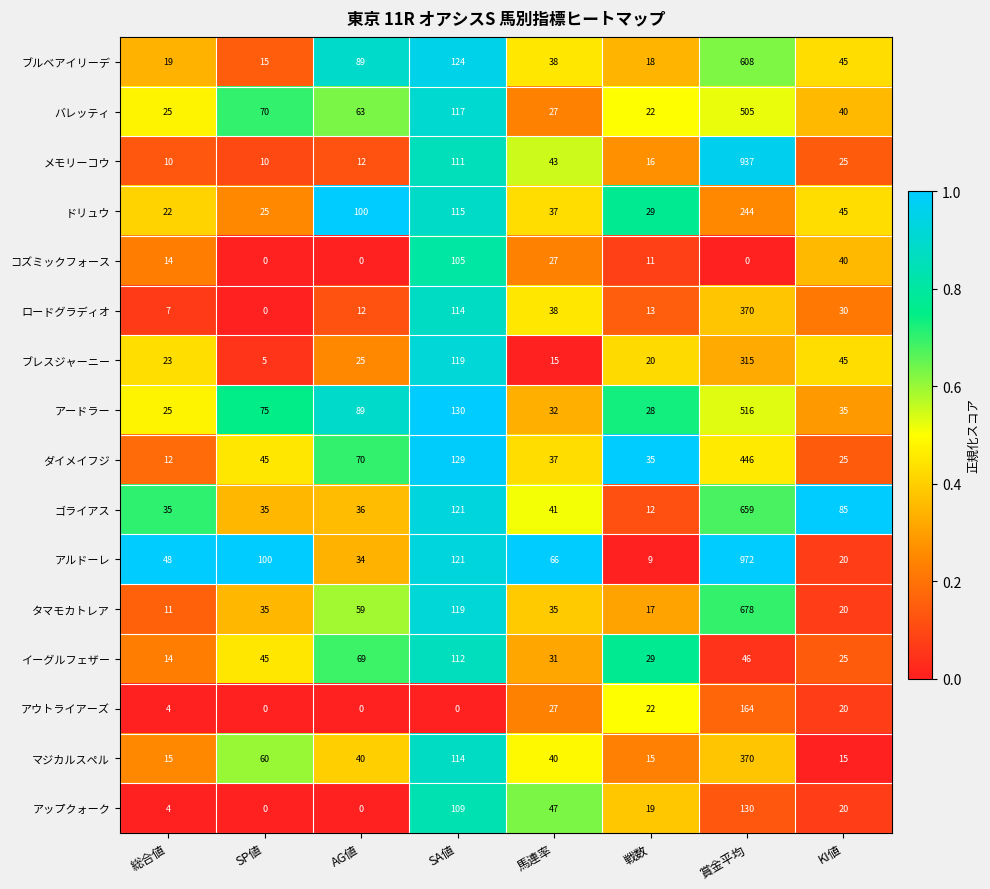

At which label does アードラー reach its peak?

賞金平均